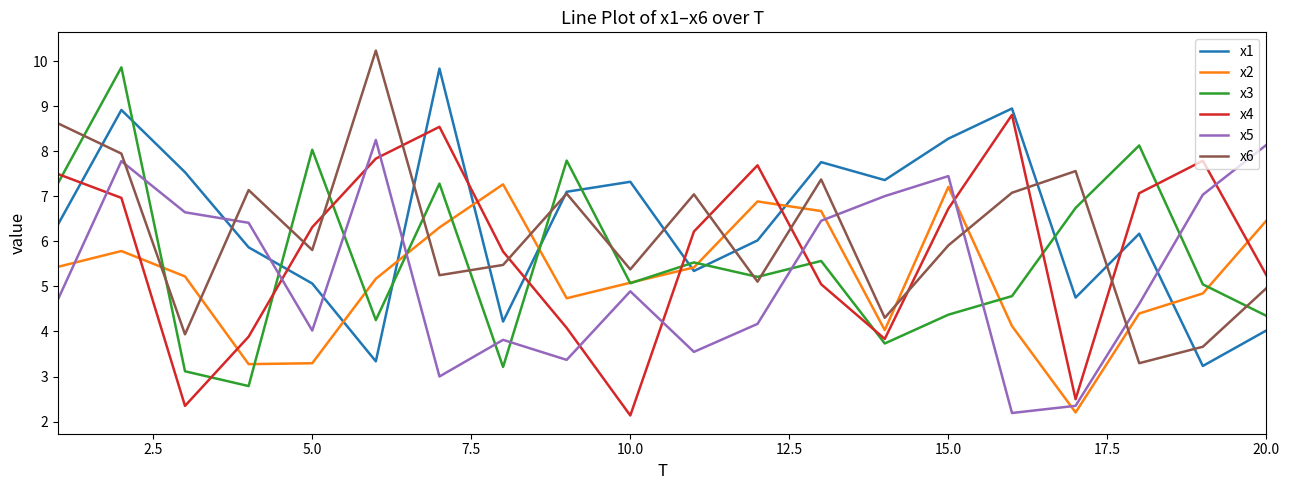

After their last crossing, which series has the higher values: x5 or x4?

x5